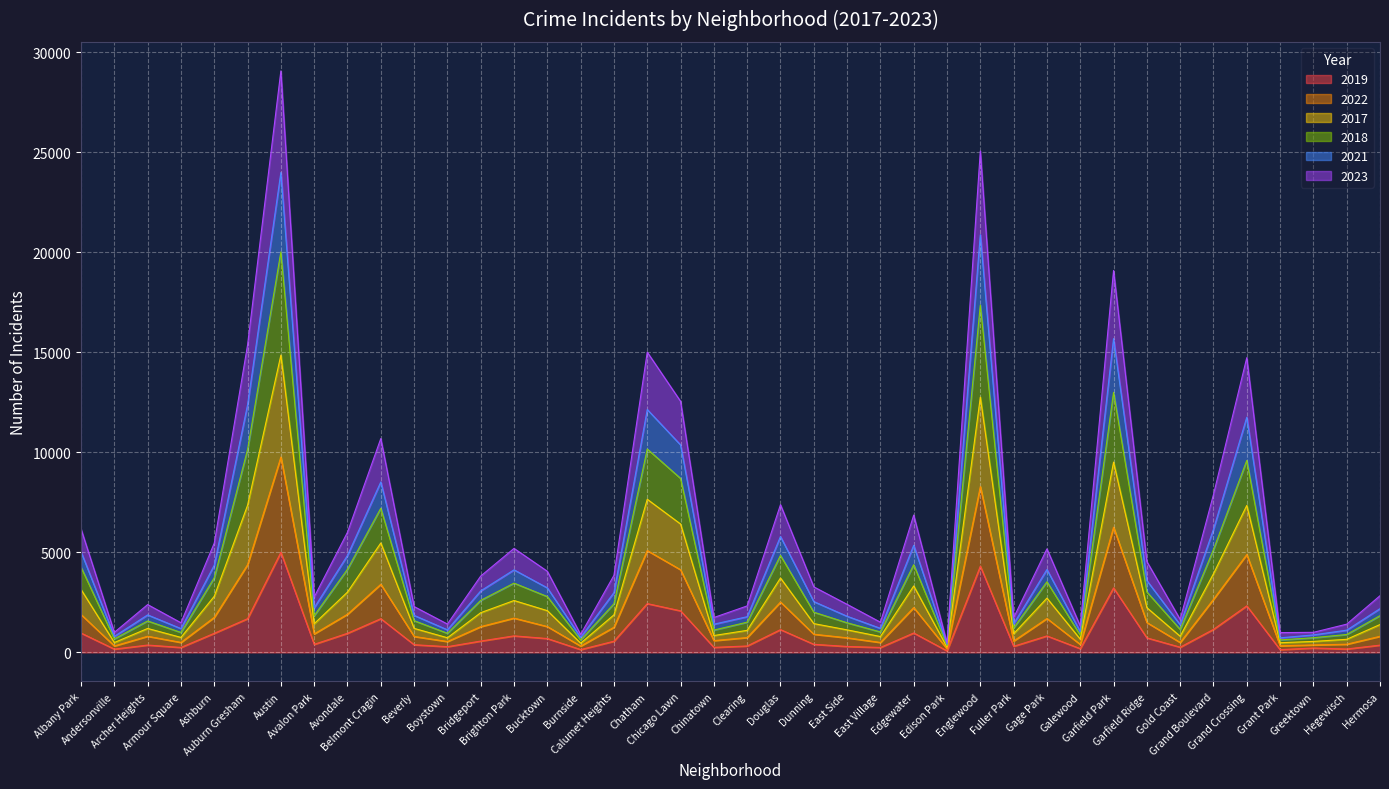

Reading left to right, extract all data points from this chart.

2019: Albany Park=968	Andersonville=166	Archer Heights=368	Armour Square=249	Ashburn=957	Auburn Gresham=1687	Austin=5008	Avalon Park=405	Avondale=957	Belmont Cragin=1687	Beverly=385	Boystown=287	Bridgeport=568	Brighton Park=828	Bucktown=694	Burnside=142	Calumet Heights=561	Chatham=2441	Chicago Lawn=2079	Chinatown=253	Clearing=322	Douglas=1140	Dunning=406	East Side=298	East Village=248	Edgewater=972	Edison Park=77	Englewood=4310	Fuller Park=308	Gage Park=825	Galewood=189	Garfield Park=3226	Garfield Ridge=728	Gold Coast=261	Grand Boulevard=1153	Grand Crossing=2328	Grant Park=138	Greektown=220	Hegewisch=171	Hermosa=365
2022: Albany Park=6175	Andersonville=1003	Archer Heights=2392	Armour Square=1483	Ashburn=5466	Auburn Gresham=15375	Austin=29079	Avalon Park=2772	Avondale=6009	Belmont Cragin=10694	Beverly=2293	Boystown=1419	Bridgeport=3818	Brighton Park=5202	Bucktown=4058	Burnside=897	Calumet Heights=3855	Chatham=15015	Chicago Lawn=12557	Chinatown=1745	Clearing=2326	Douglas=7387	Dunning=3278	East Side=2404	East Village=1511	Edgewater=6868	Edison Park=472	Englewood=25074	Fuller Park=1739	Gage Park=5177	Galewood=1322	Garfield Park=19097	Garfield Ridge=4544	Gold Coast=1651	Grand Boulevard=7894	Grand Crossing=14738	Grant Park=990	Greektown=1004	Hegewisch=1413	Hermosa=2835
2017: Albany Park=4263	Andersonville=678	Archer Heights=1573	Armour Square=998	Ashburn=3731	Auburn Gresham=10146	Austin=20029	Avalon Park=1836	Avondale=4159	Belmont Cragin=7210	Beverly=1588	Boystown=957	Bridgeport=2603	Brighton Park=3465	Bucktown=2792	Burnside=622	Calumet Heights=2433	Chatham=10171	Chicago Lawn=8701	Chinatown=1117	Clearing=1513	Douglas=4851	Dunning=2012	East Side=1482	East Village=1024	Edgewater=4386	Edison Park=338	Englewood=17371	Fuller Park=1225	Gage Park=3532	Galewood=866	Garfield Park=13003	Garfield Ridge=3026	Gold Coast=1150	Grand Boulevard=5142	Grand Crossing=9599	Grant Park=625	Greektown=735	Hegewisch=896	Hermosa=1838
2018: Albany Park=5030	Andersonville=801	Archer Heights=1876	Armour Square=1191	Ashburn=4361	Auburn Gresham=12383	Austin=23999	Avalon Park=2231	Avondale=4851	Belmont Cragin=8523	Beverly=1852	Boystown=1130	Bridgeport=3077	Brighton Park=4129	Bucktown=3227	Burnside=752	Calumet Heights=2992	Chatham=12145	Chicago Lawn=10376	Chinatown=1410	Clearing=1787	Douglas=5794	Dunning=2542	East Side=1808	East Village=1204	Edgewater=5355	Edison Park=400	Englewood=20889	Fuller Park=1425	Gage Park=4145	Galewood=1036	Garfield Park=15690	Garfield Ridge=3591	Gold Coast=1383	Grand Boulevard=6157	Grand Crossing=11759	Grant Park=729	Greektown=875	Hegewisch=1113	Hermosa=2188
2021: Albany Park=3146	Andersonville=494	Archer Heights=1199	Armour Square=750	Ashburn=2807	Auburn Gresham=7359	Austin=14866	Avalon Park=1435	Avondale=3017	Belmont Cragin=5473	Beverly=1202	Boystown=733	Bridgeport=1987	Brighton Park=2595	Bucktown=2088	Burnside=462	Calumet Heights=1879	Chatham=7658	Chicago Lawn=6421	Chinatown=844	Clearing=1104	Douglas=3720	Dunning=1441	East Side=1128	East Village=794	Edgewater=3323	Edison Park=263	Englewood=12763	Fuller Park=936	Gage Park=2715	Galewood=664	Garfield Park=9517	Garfield Ridge=2237	Gold Coast=808	Grand Boulevard=3937	Grand Crossing=7350	Grant Park=484	Greektown=550	Hegewisch=656	Hermosa=1395
2023: Albany Park=1894	Andersonville=323	Archer Heights=808	Armour Square=500	Ashburn=1754	Auburn Gresham=4386	Austin=9770	Avalon Park=927	Avondale=1910	Belmont Cragin=3407	Beverly=799	Boystown=545	Bridgeport=1290	Brighton Park=1716	Bucktown=1293	Burnside=317	Calumet Heights=1259	Chatham=5092	Chicago Lawn=4133	Chinatown=591	Clearing=744	Douglas=2519	Dunning=910	East Side=731	East Village=498	Edgewater=2241	Edison Park=176	Englewood=8292	Fuller Park=571	Gage Park=1696	Galewood=399	Garfield Park=6260	Garfield Ridge=1494	Gold Coast=497	Grand Boulevard=2656	Grand Crossing=4894	Grant Park=330	Greektown=374	Hegewisch=410	Hermosa=806